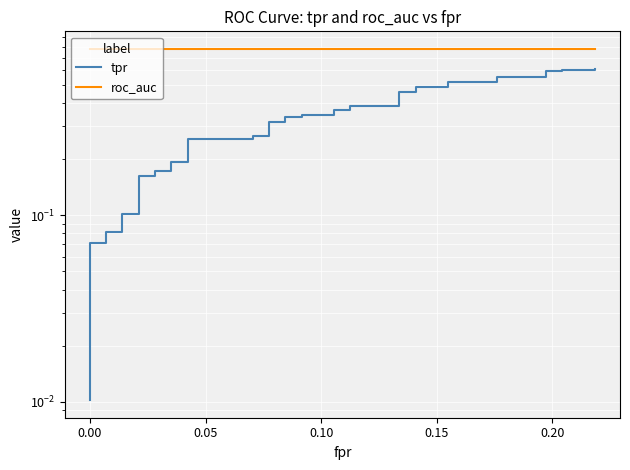

The roc_auc series shows 0.8 at 0.05. True or false?

True